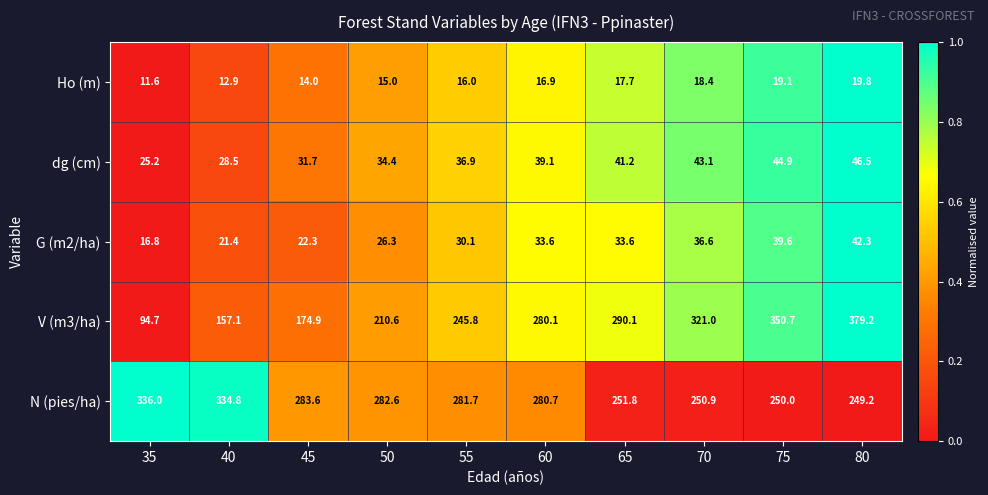

At which label does N (pies/ha) reach its minimum?

80